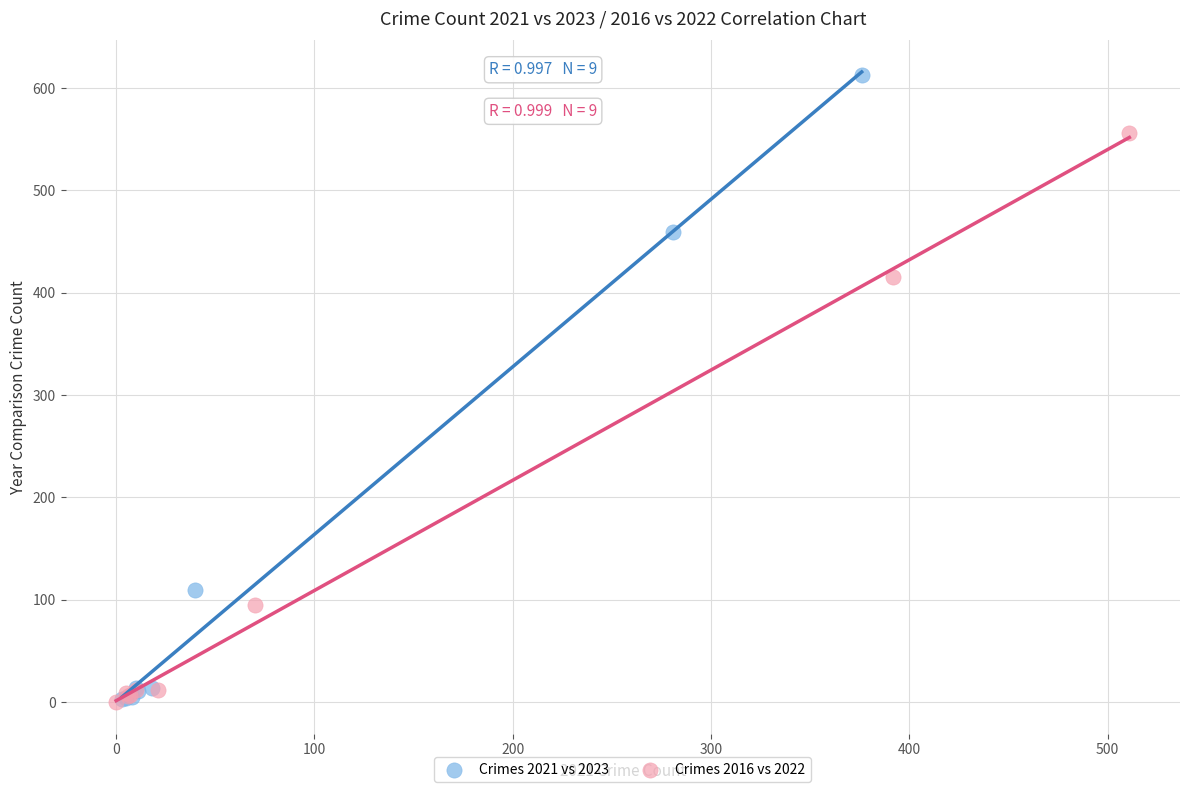

Which series has the largest Y range (max minus min)?

Crimes 2021 vs 2023